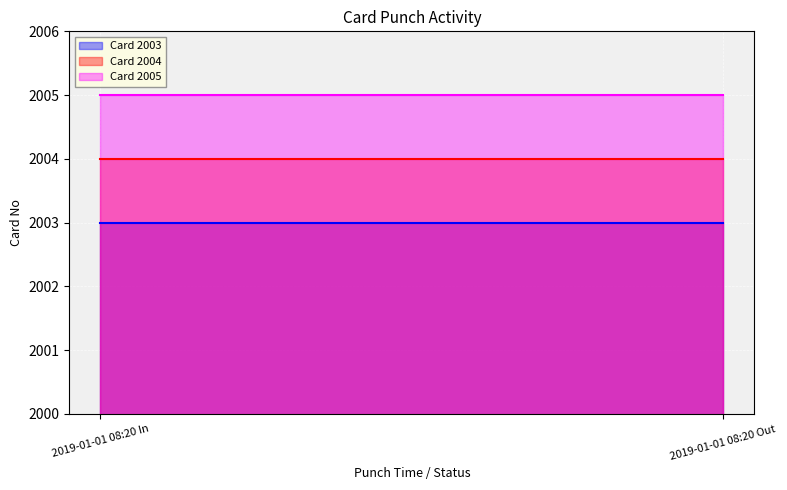

The value of Card 2003 at 2019-01-01 08:20 In is 1215. True or false?

False